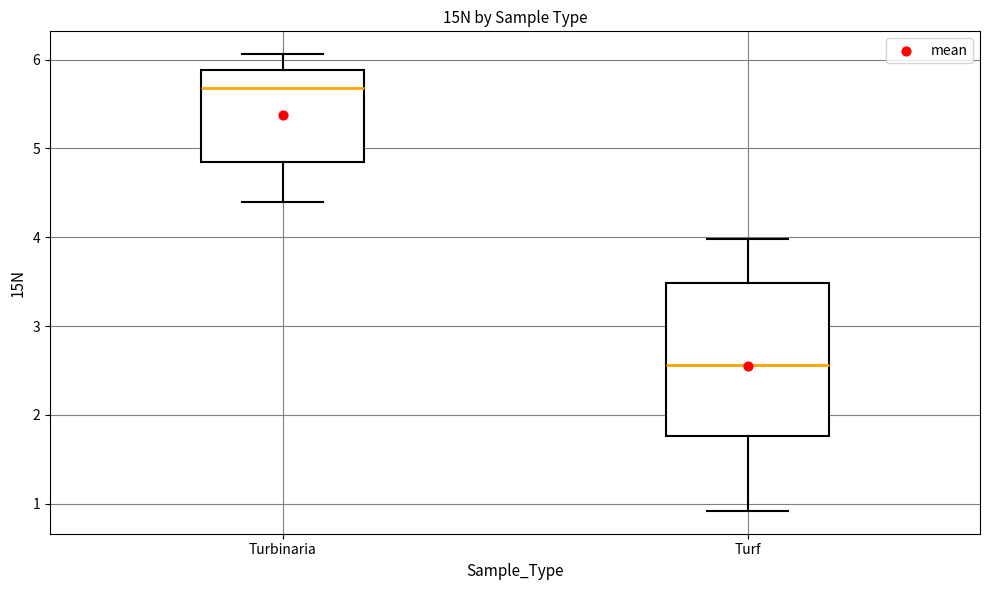

Which box has the highest median line?

Turbinaria